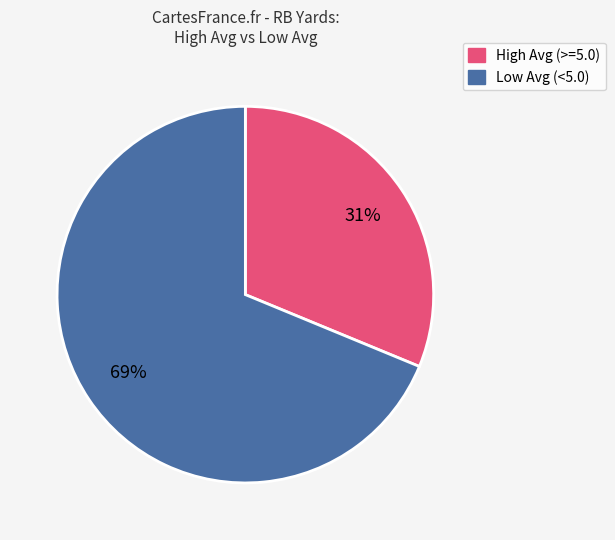

To the nearest percent, what is the average slice percentage?

50%